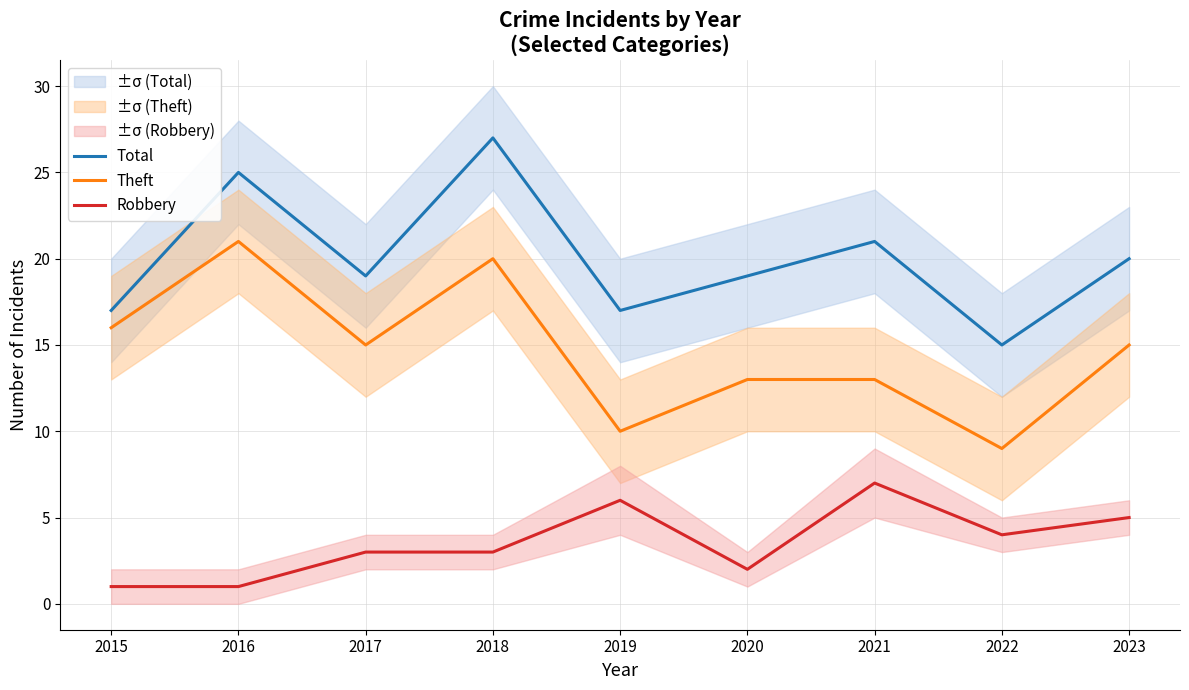

What is the sum of the Total values at 2020 and 2017?

38